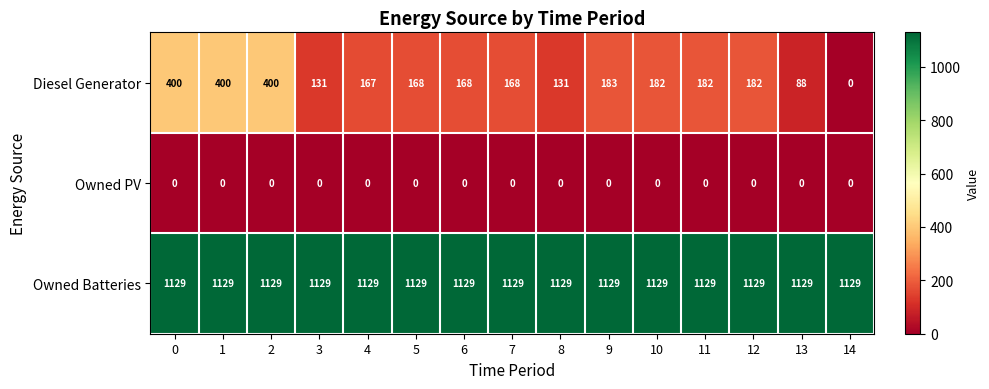

Between 2 and 10, which series saw the biggest shift?

Diesel Generator